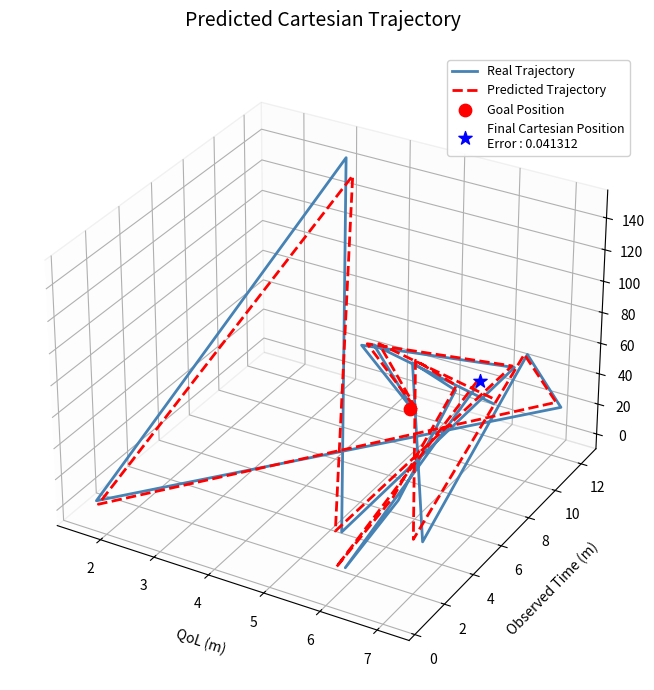

Which series has the widest spread of Y values?

Real Trajectory